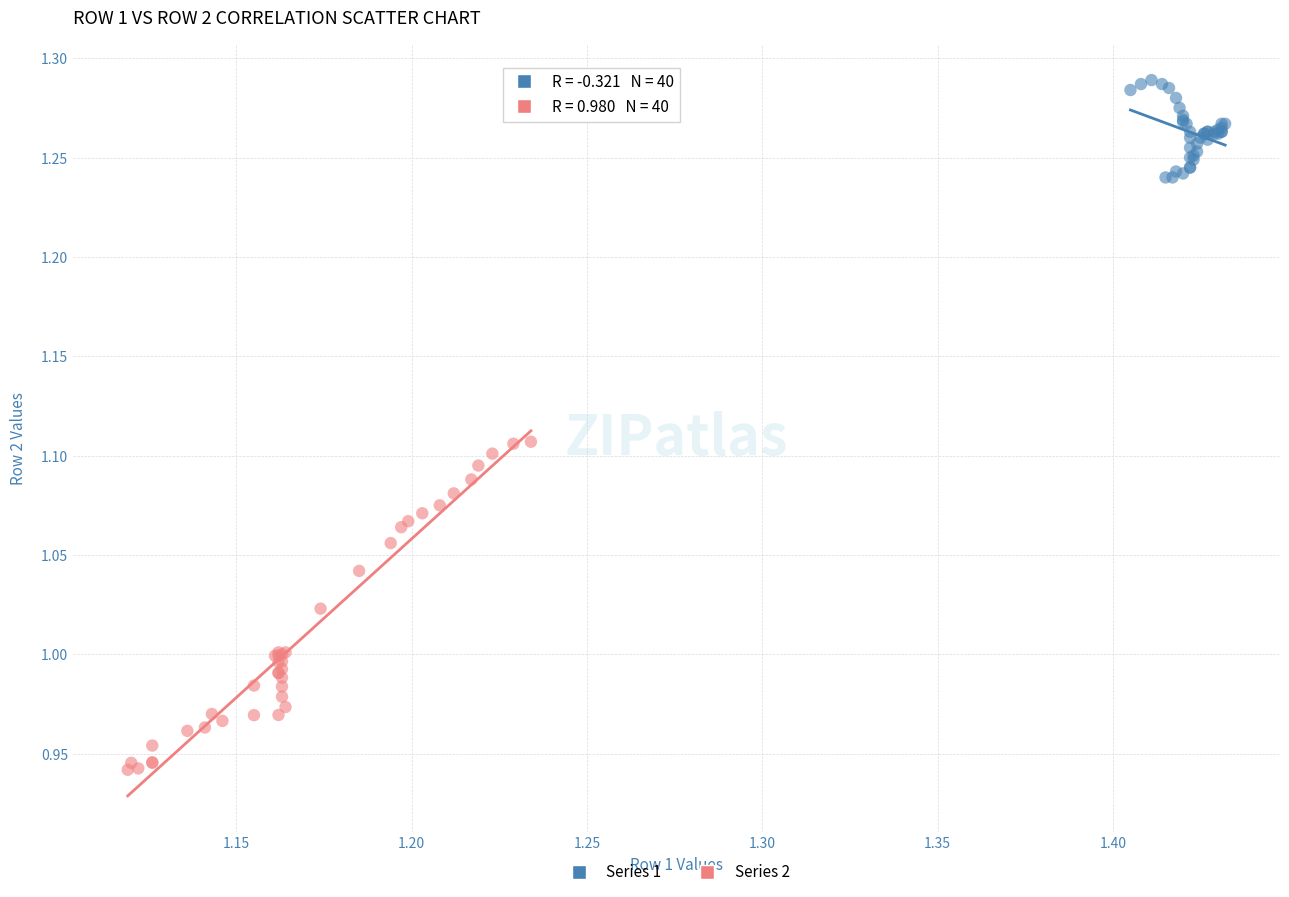

Which series has the largest Y range (max minus min)?

Series 2